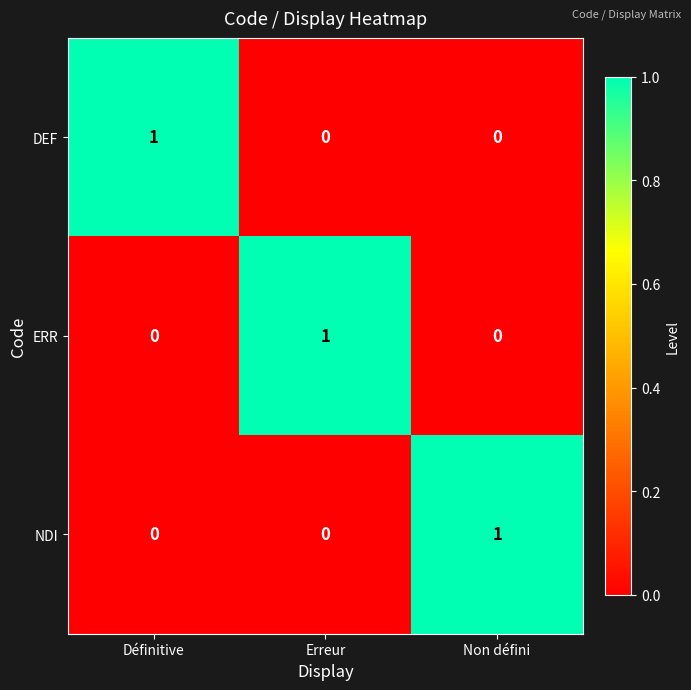

How many categories are shown in the chart?

3